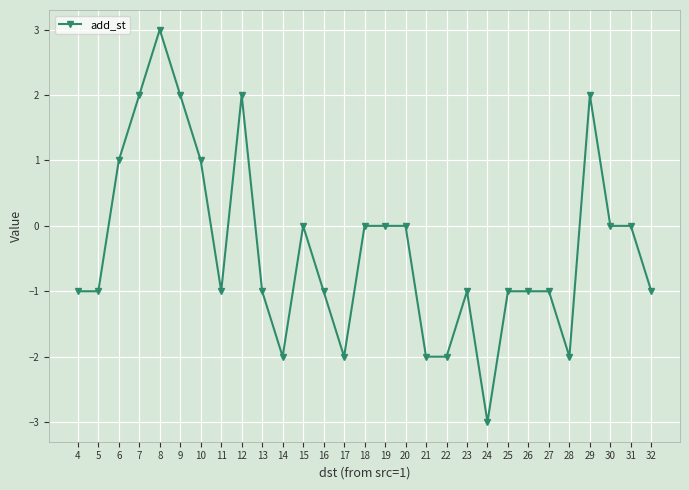

Where does the data first go above -1?

6